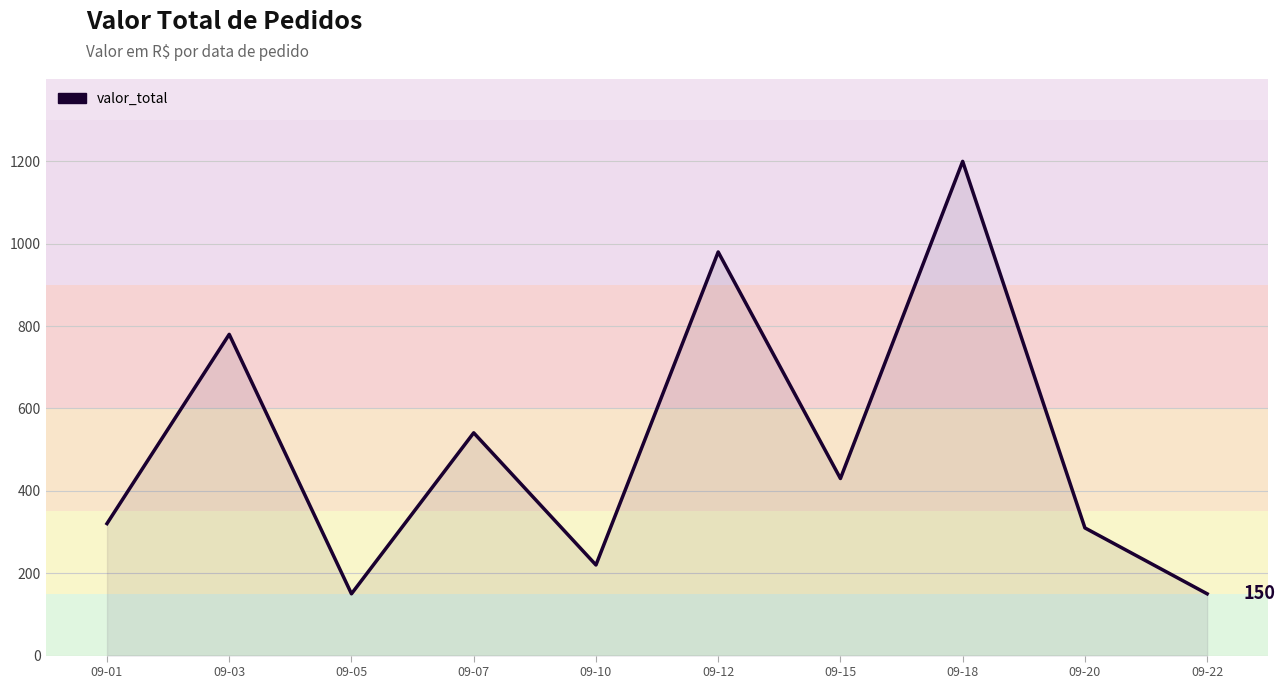

Does the chart have visible grid lines?

Yes